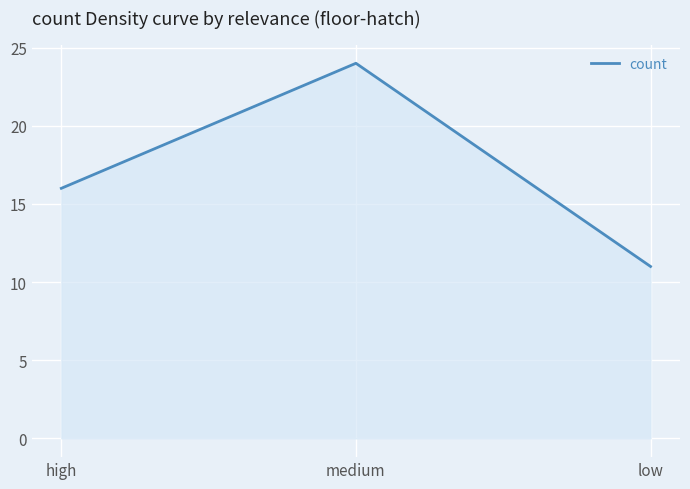

What is the change in value from medium to low?

-13